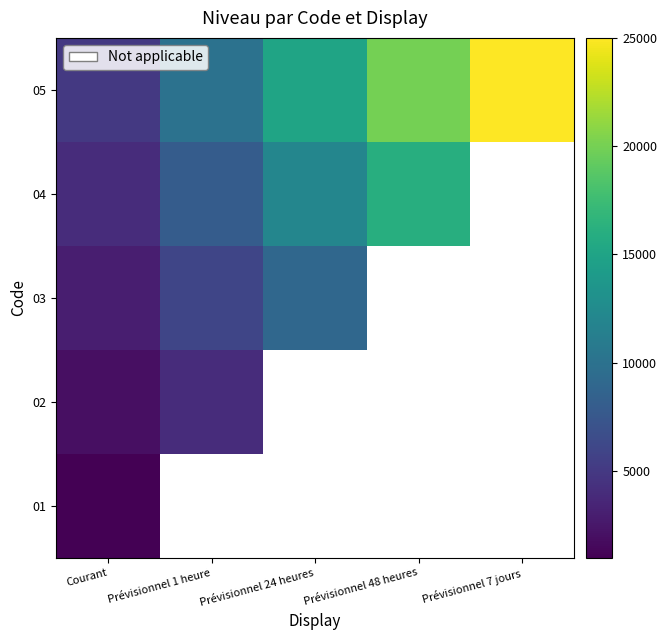

What is the lowest value of the 03 series?

3000.0